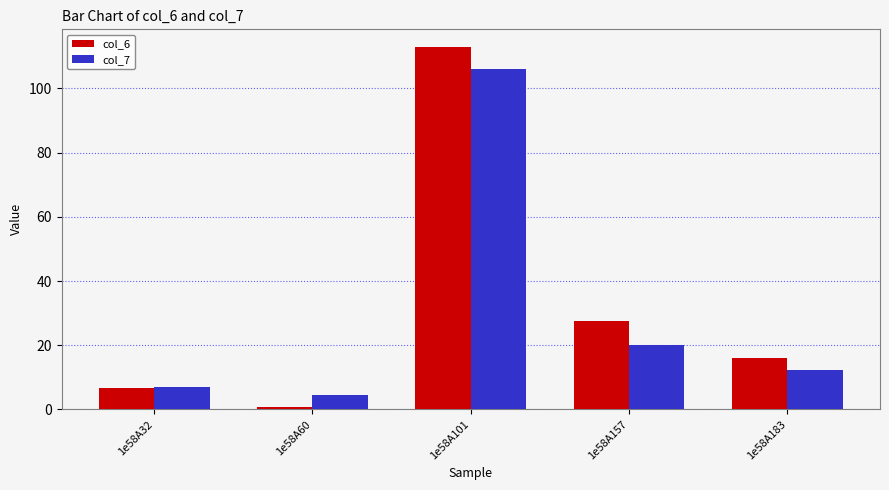

Which series has the largest total across all categories?

col_6